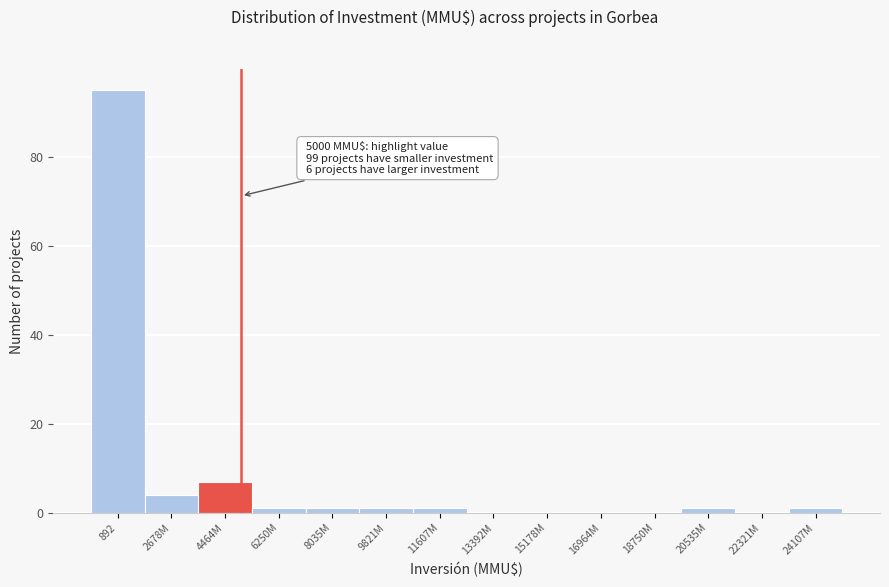

Reading left to right, transcribe all the data shown in this chart.

892=95	2678M=4	4464M=7	6250M=1	8035M=1	9821M=1	11607M=1	13392M=0	15178M=0	16964M=0	18750M=0	20535M=1	22321M=0	24107M=1